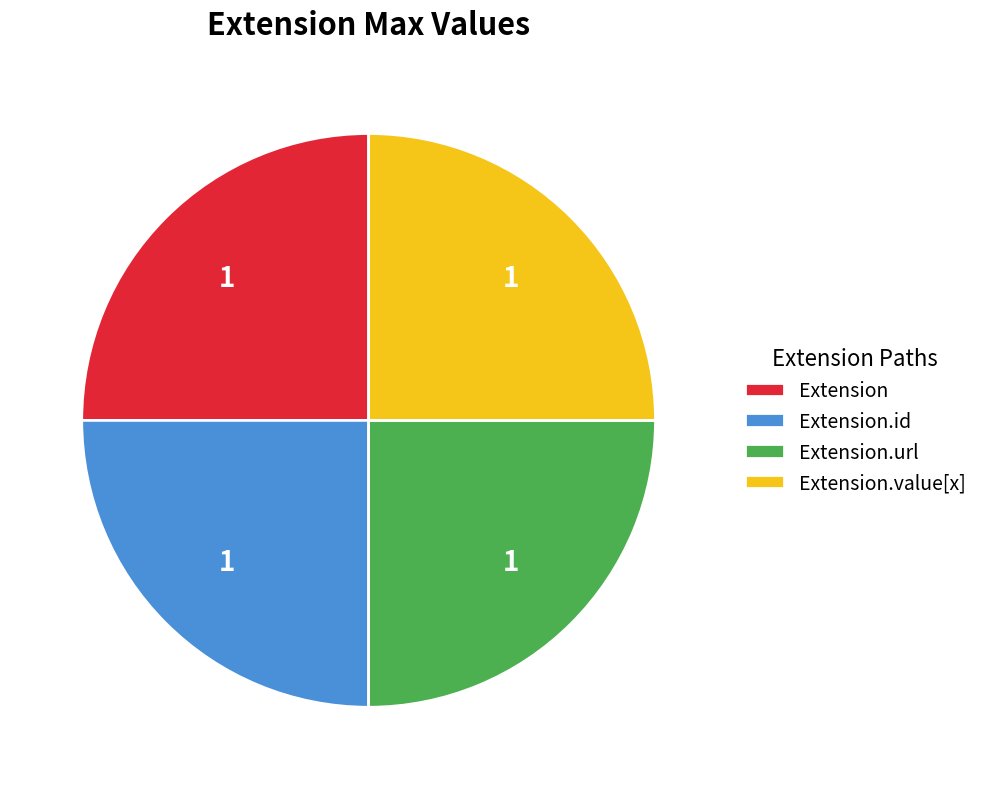

How many slices are in this pie chart?

4